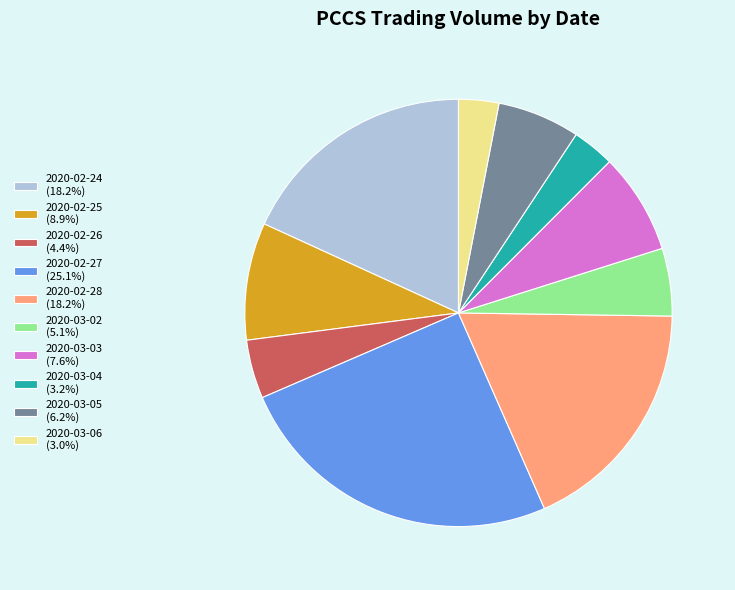

Do 2020-03-04 (3.2%) and 2020-02-24 (18.2%) together represent more than half of the pie?

No